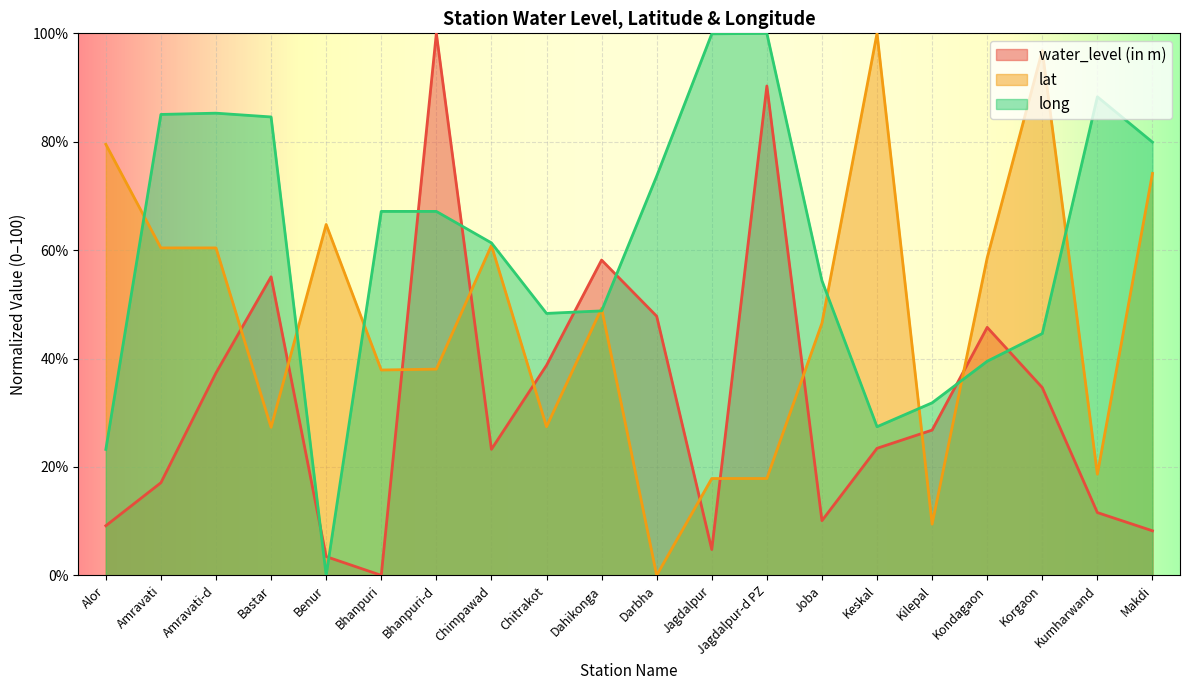

What is the value of the lat point at the 4th from the left?

27.3